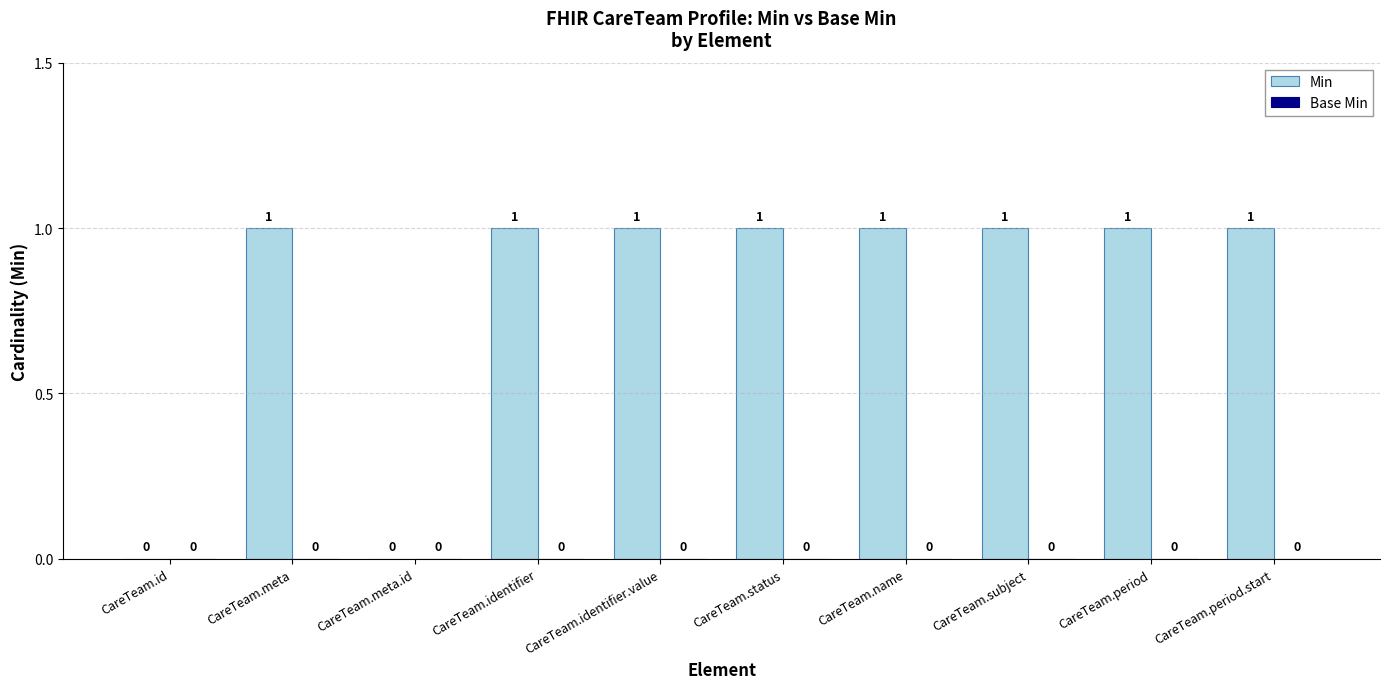

How many values are between 1 and 2?

8